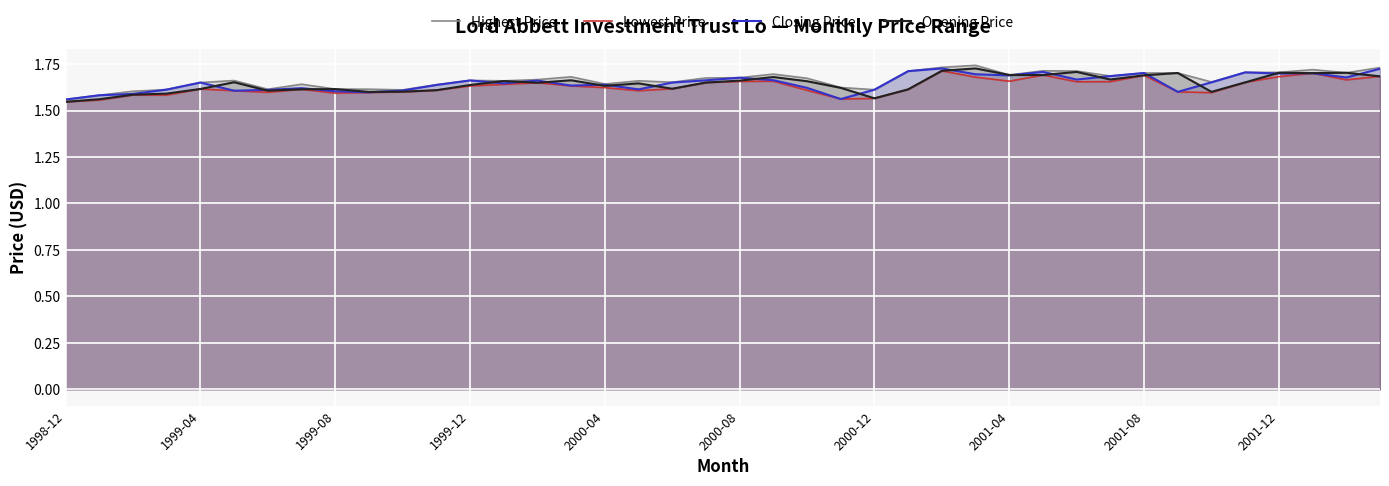

Count the Lowest Price values in the range 1 to 2.

40